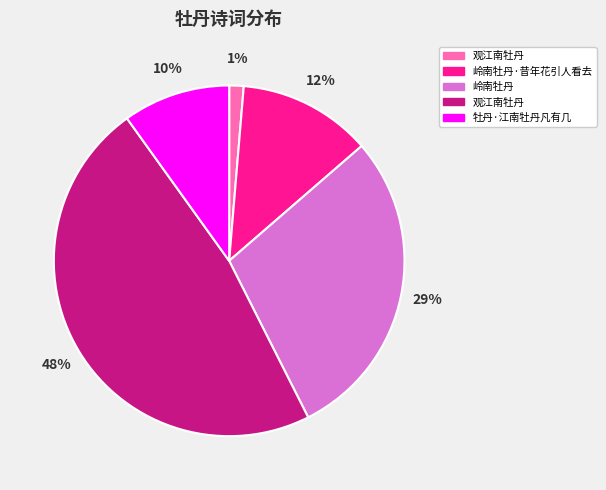

Does any single category account for the majority?

No